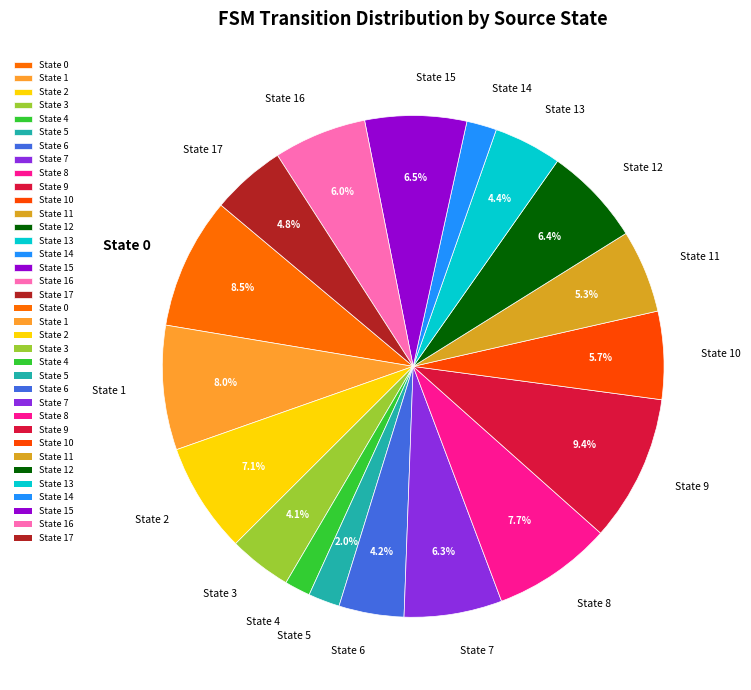

What percentage do State 0 and State 5 together represent?

10.5%